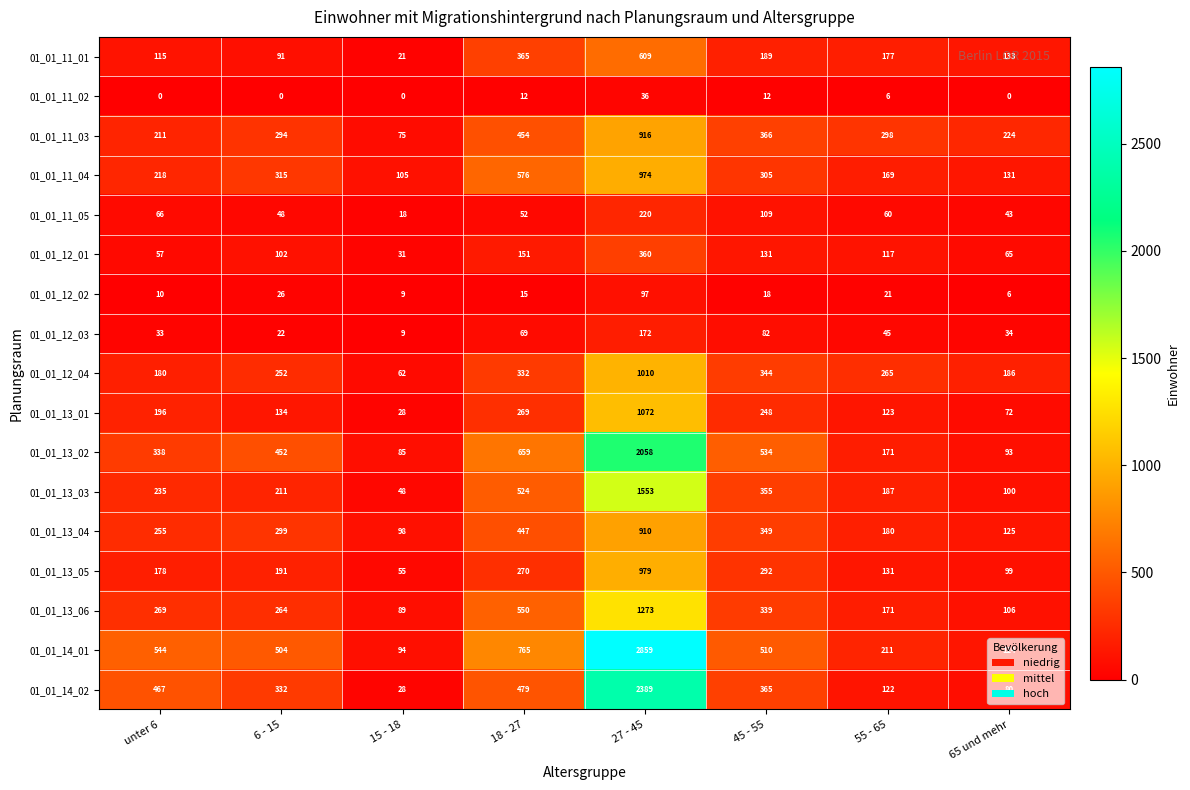

How many data points does each series have?

8